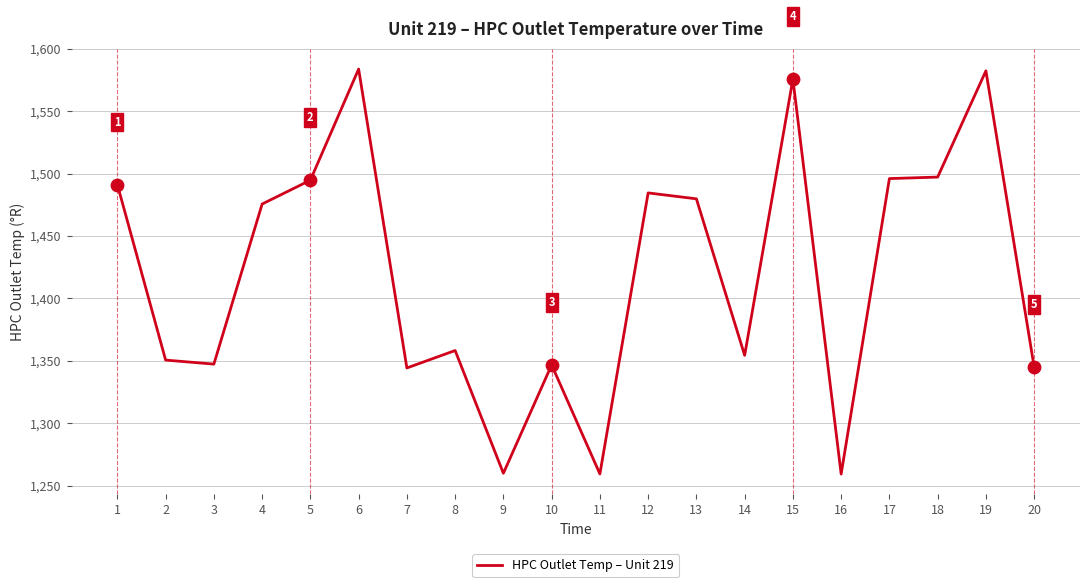

What is the ratio of the value at 16 to the value at 15?

0.8